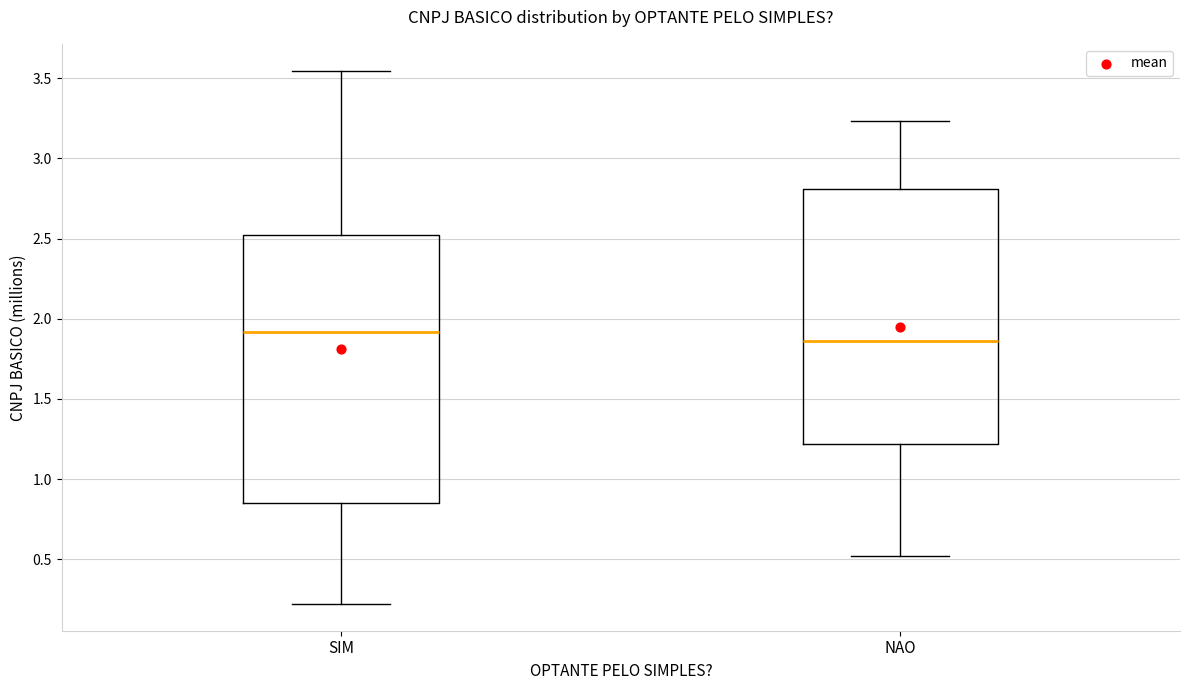

Reading left to right, transcribe this box plot: for each box, give where its median line is, the range the box spans, and where its two whiskers end, as read against the y-axis. The values are not printed on the chart, so give them approximately, as read against the axis.

SIM: median 1.90, box 0.85 to 2.50, whiskers 0.20 to 3.55
NAO: median 1.85, box 1.20 to 2.80, whiskers 0.50 to 3.25